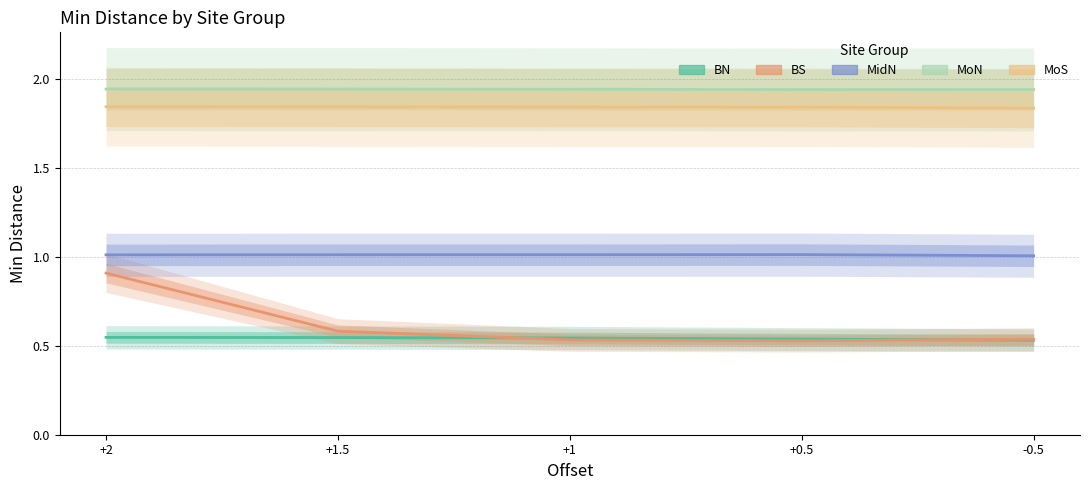

Rank the categories by MidN value from highest to lowest.

+0.5, +1, +1.5, +2, -0.5